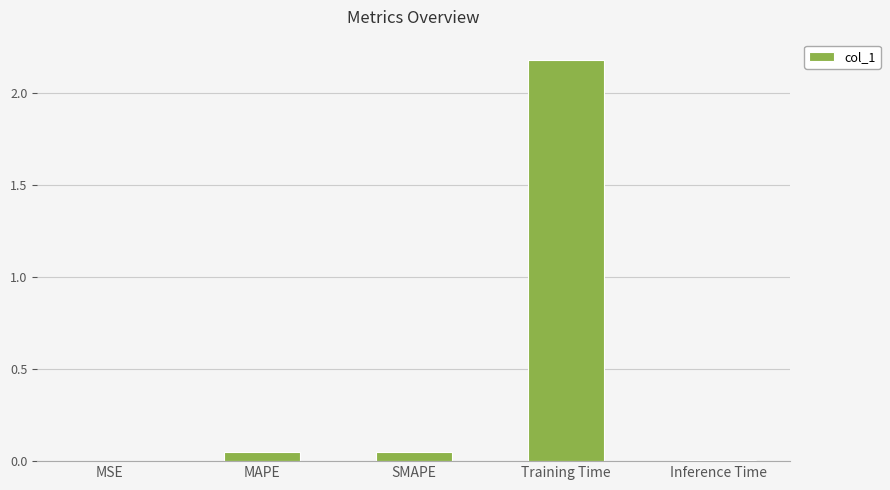

What is the sum of the values at SMAPE and Training Time?

2.2